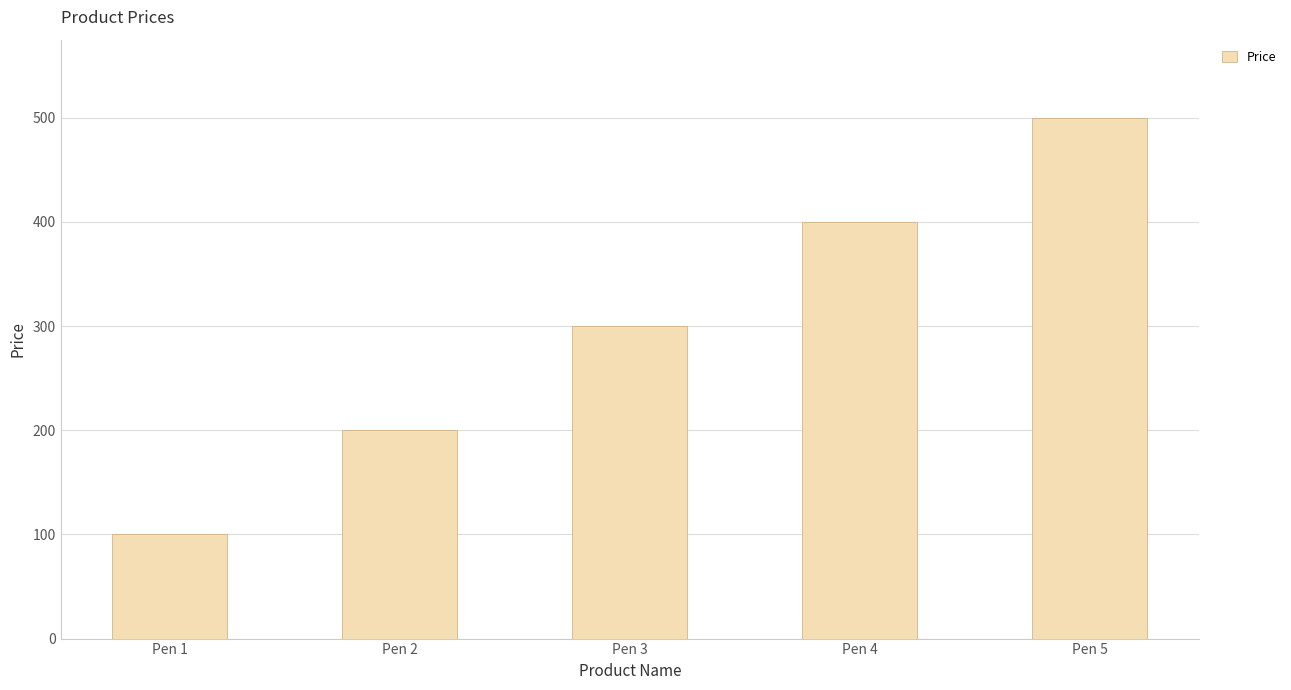

List the labels in order of value, smallest first.

Pen 1, Pen 2, Pen 3, Pen 4, Pen 5